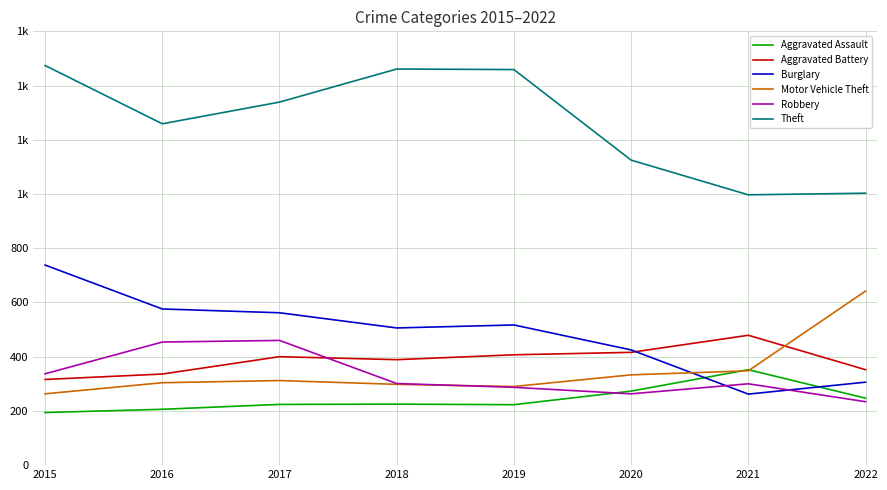

List the labels in order of Aggravated Assault value, largest first.

2021, 2020, 2022, 2018, 2017, 2019, 2016, 2015